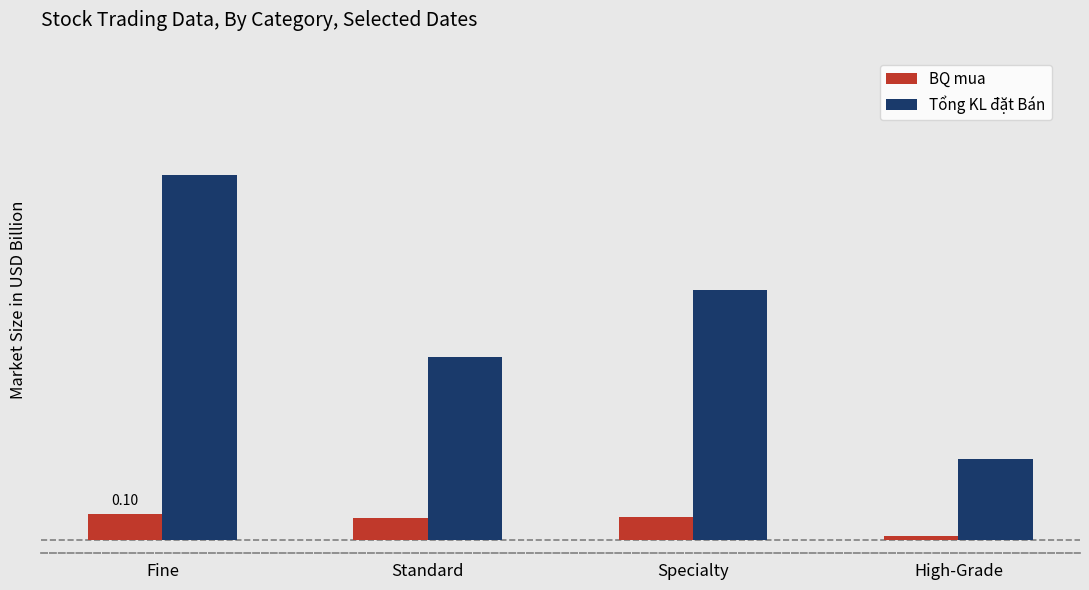

Are the bars horizontal?

No